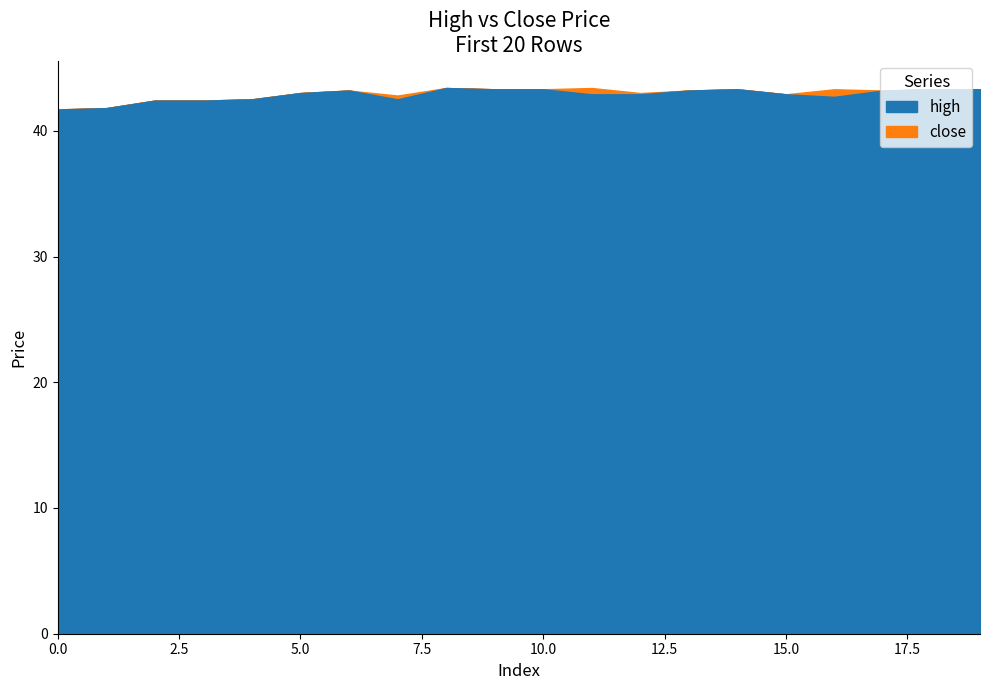

What is the value of the high point at the 10th from the left?

43.3